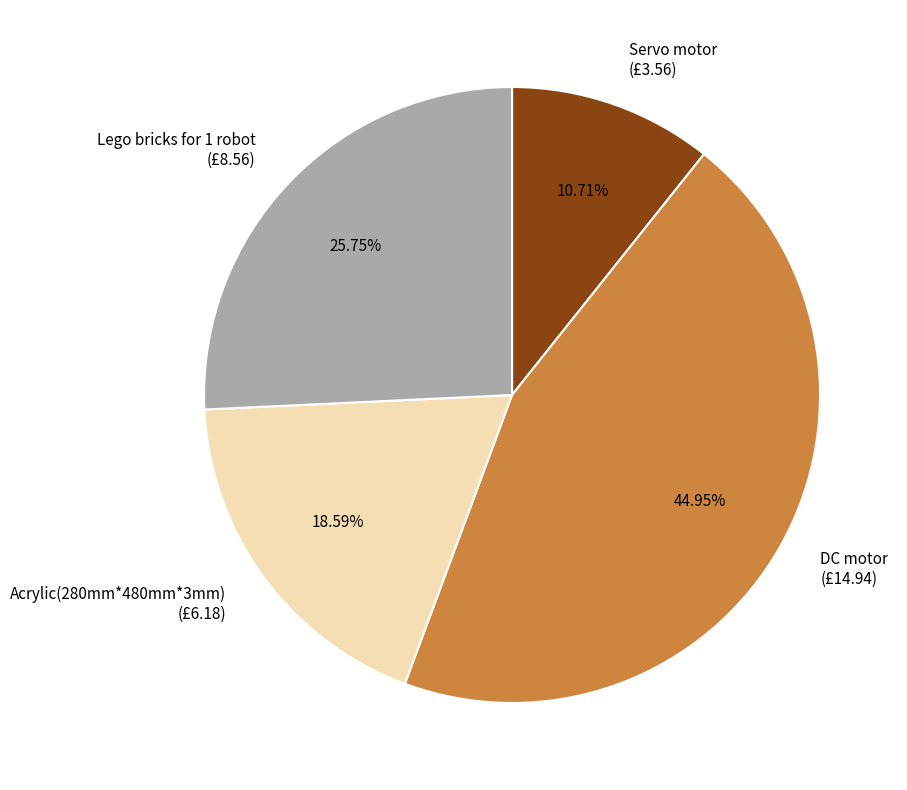

Rank the categories by value from highest to lowest.

DC motor, Lego bricks for 1 robot, Acrylic(280mm*480mm*3mm), Servo motor